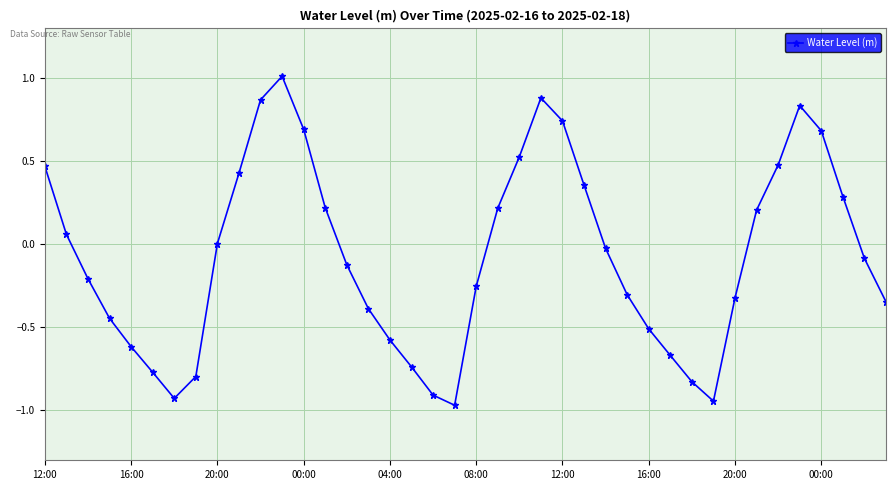

What is the difference between the second highest and second lowest values?

1.8